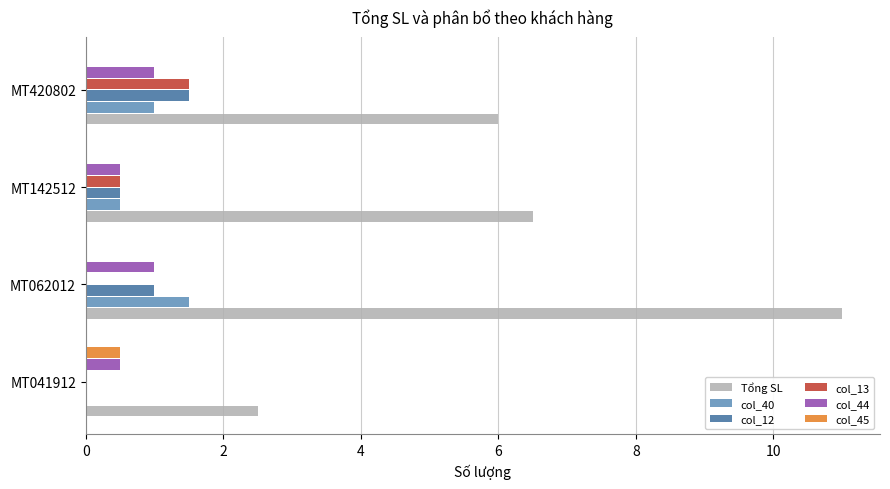

Which series changed the most between MT041912 and MT420802?

Tổng SL